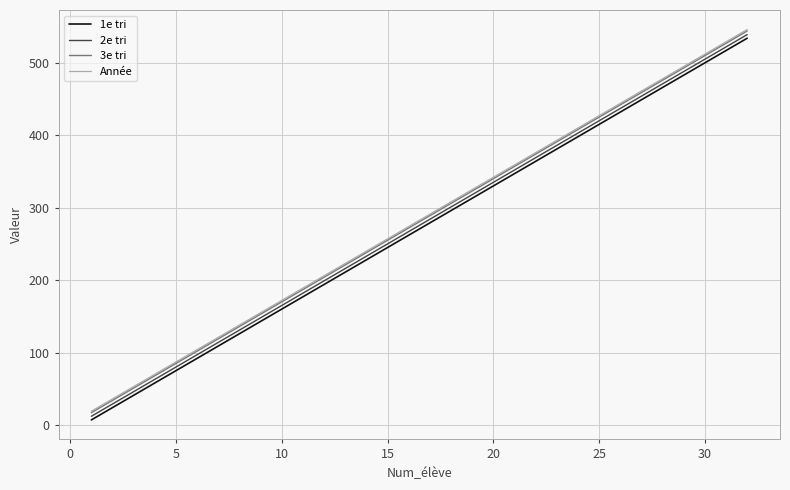

Count the number of categories in the chart.

32